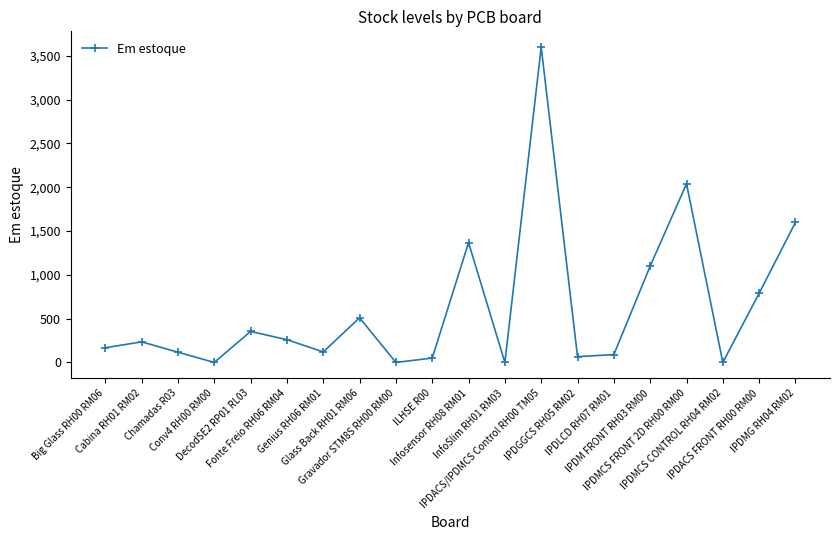

Is it true that the value at IPDM FRONT RH03 RM00 is 1100?

True